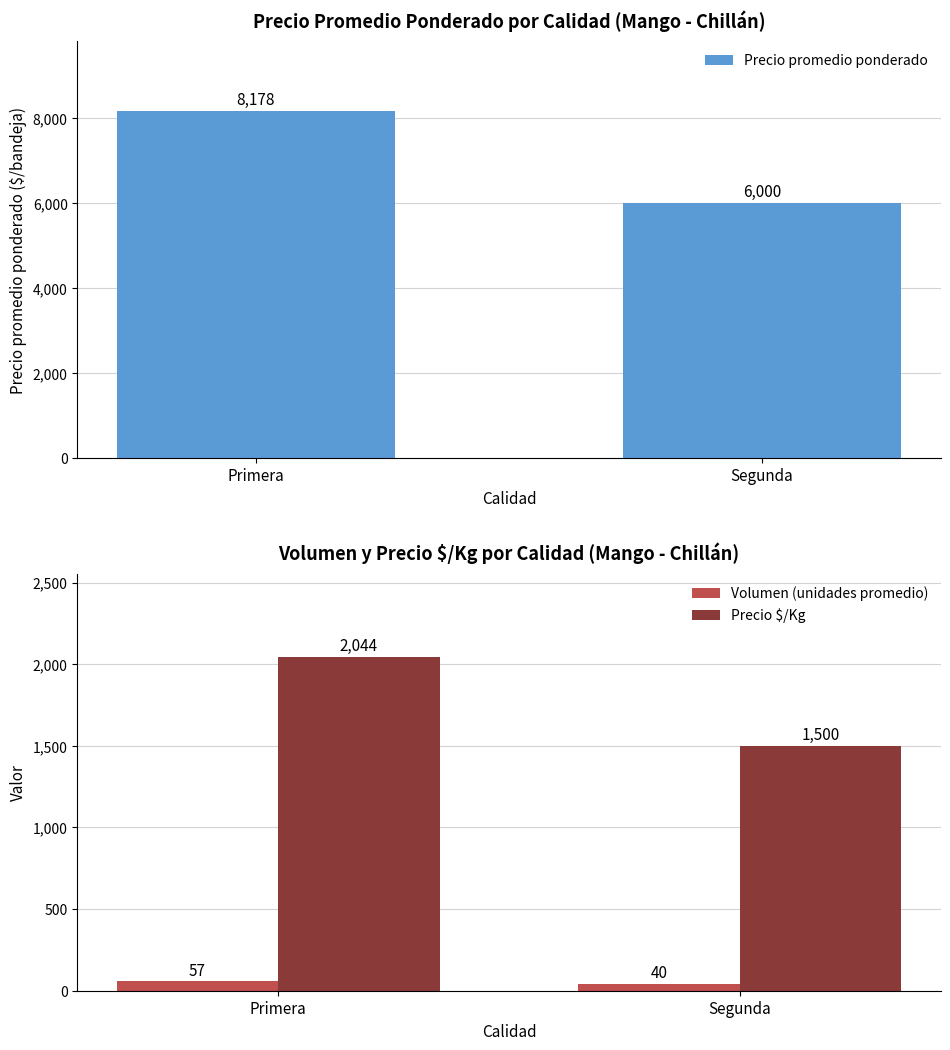

Between Primera and Segunda, which series saw the biggest shift?

Precio promedio ponderado